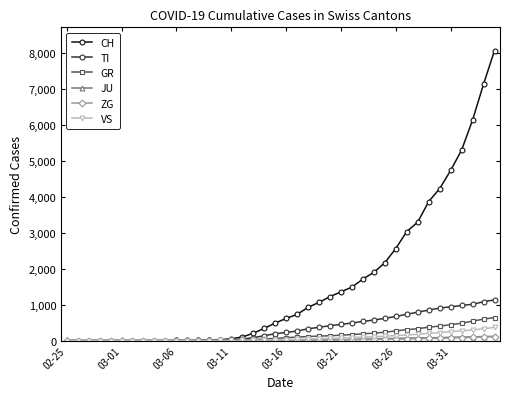

How many categories are shown in the chart?

40